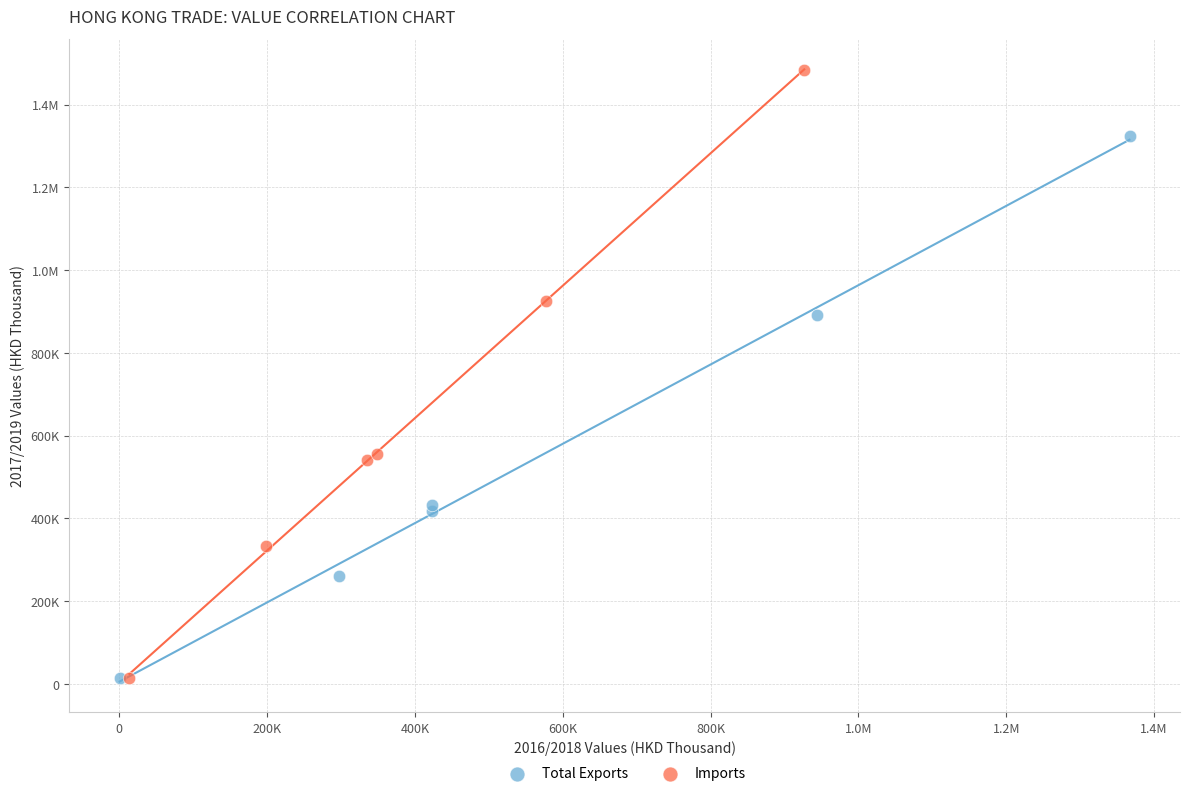

What are all the series names shown in the legend?

Total Exports, Imports